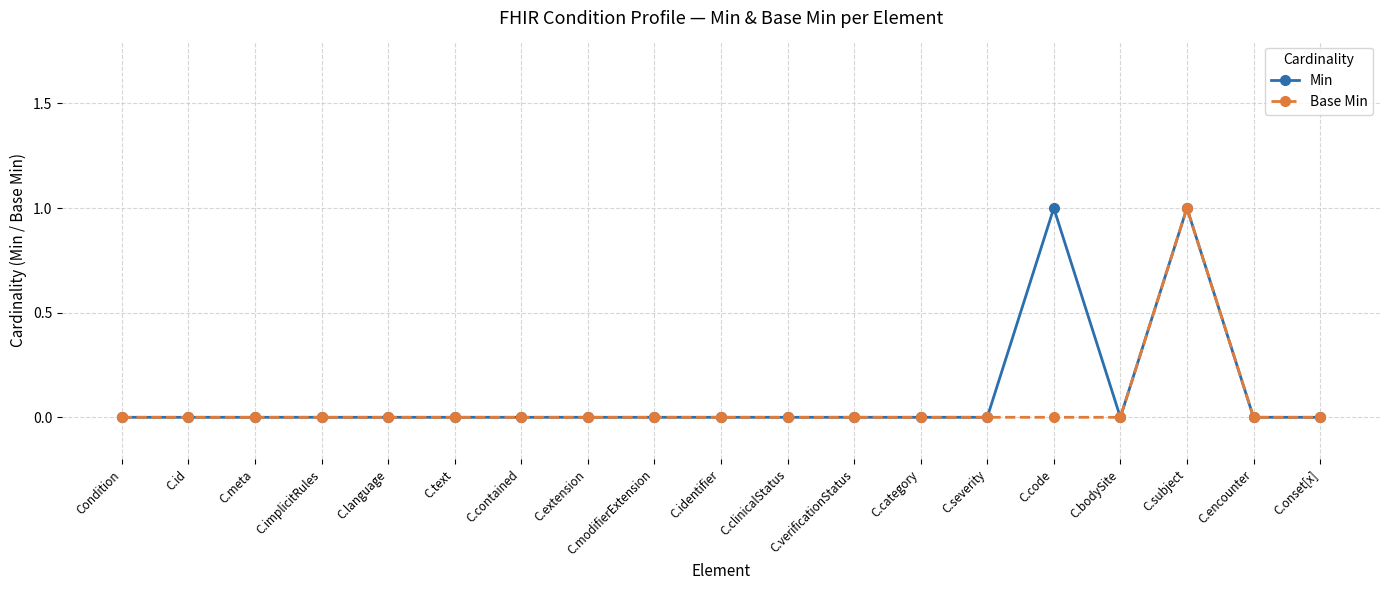

Reading left to right, extract all data points from this chart.

Min: Condition=0	C.id=0	C.meta=0	C.implicitRules=0	C.language=0	C.text=0	C.contained=0	C.extension=0	C.modifierExtension=0	C.identifier=0	C.clinicalStatus=0	C.verificationStatus=0	C.category=0	C.severity=0	C.code=1	C.bodySite=0	C.subject=1	C.encounter=0	C.onset[x]=0
Base Min: Condition=0	C.id=0	C.meta=0	C.implicitRules=0	C.language=0	C.text=0	C.contained=0	C.extension=0	C.modifierExtension=0	C.identifier=0	C.clinicalStatus=0	C.verificationStatus=0	C.category=0	C.severity=0	C.code=0	C.bodySite=0	C.subject=1	C.encounter=0	C.onset[x]=0